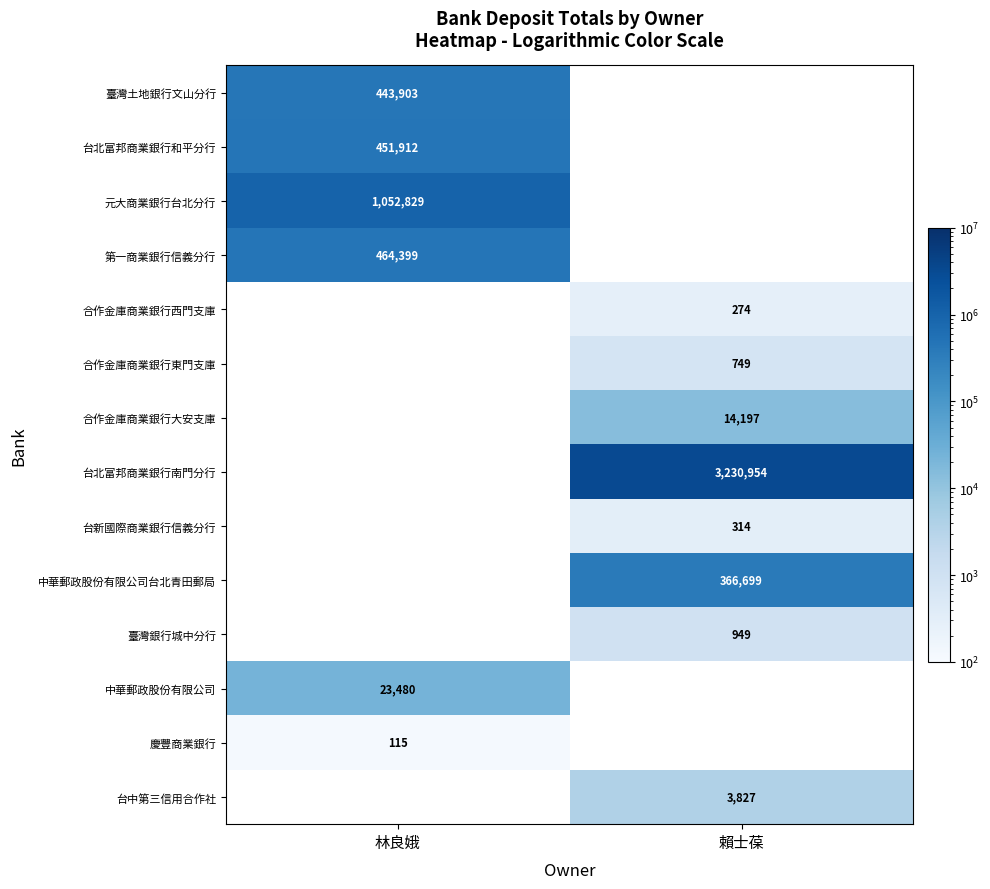

The 中華郵政股份有限公司 series shows 23480 at 林良娥. True or false?

True